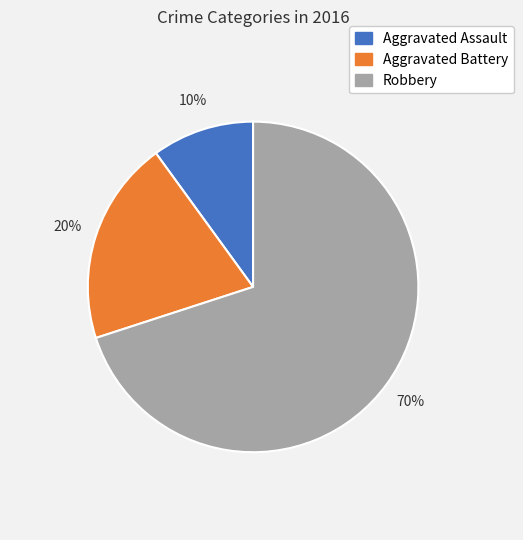

What is the ratio of the value at Robbery to the value at Aggravated Battery?

3.5